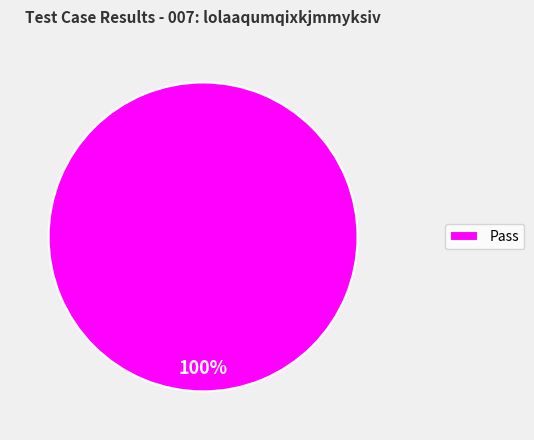

Which category accounts for the majority?

Pass